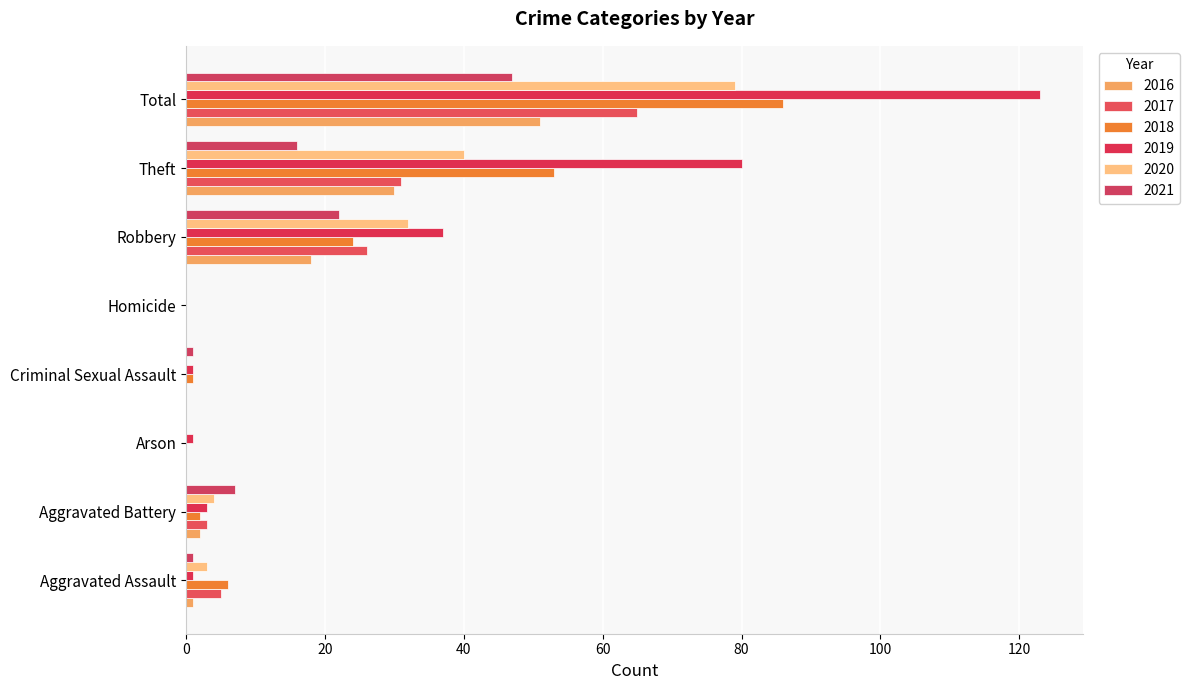

How many bars are there in each group?

6